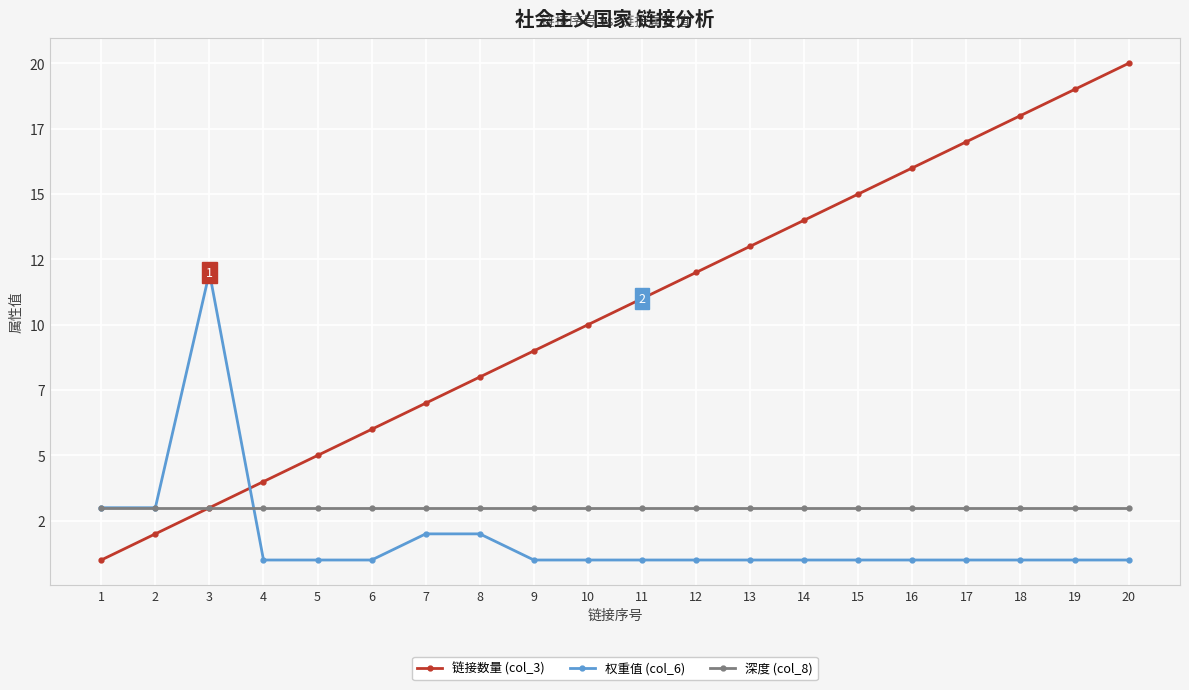

True or false: 权重值 (col_6) has more than 1 points higher than both neighbors.

False